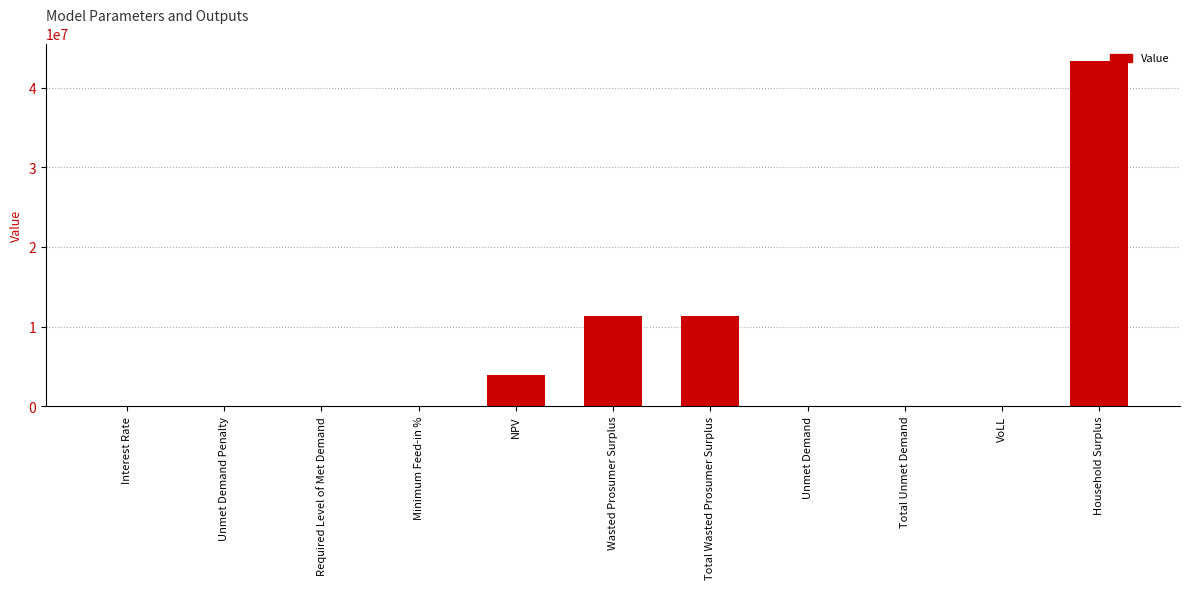

What is the sum of all values?

69872517.9